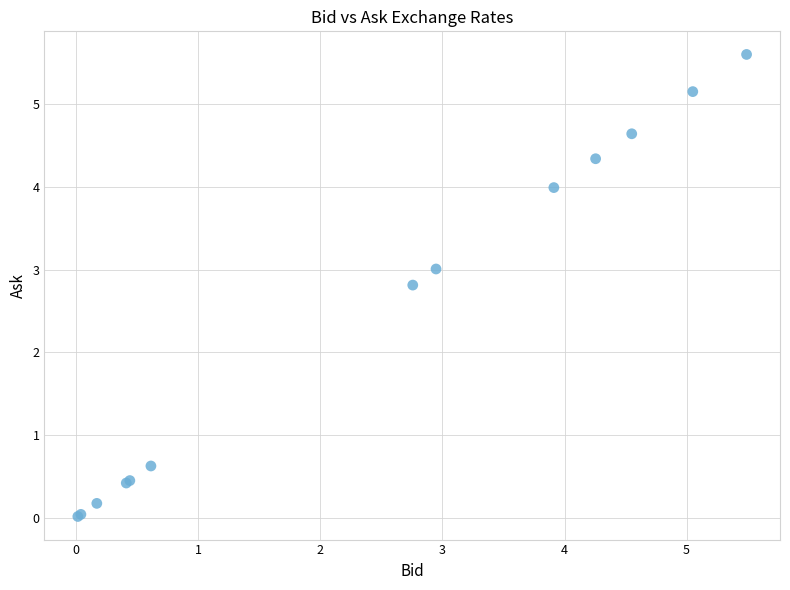

What Y value in the scatter plot is closest to 2?

2.8